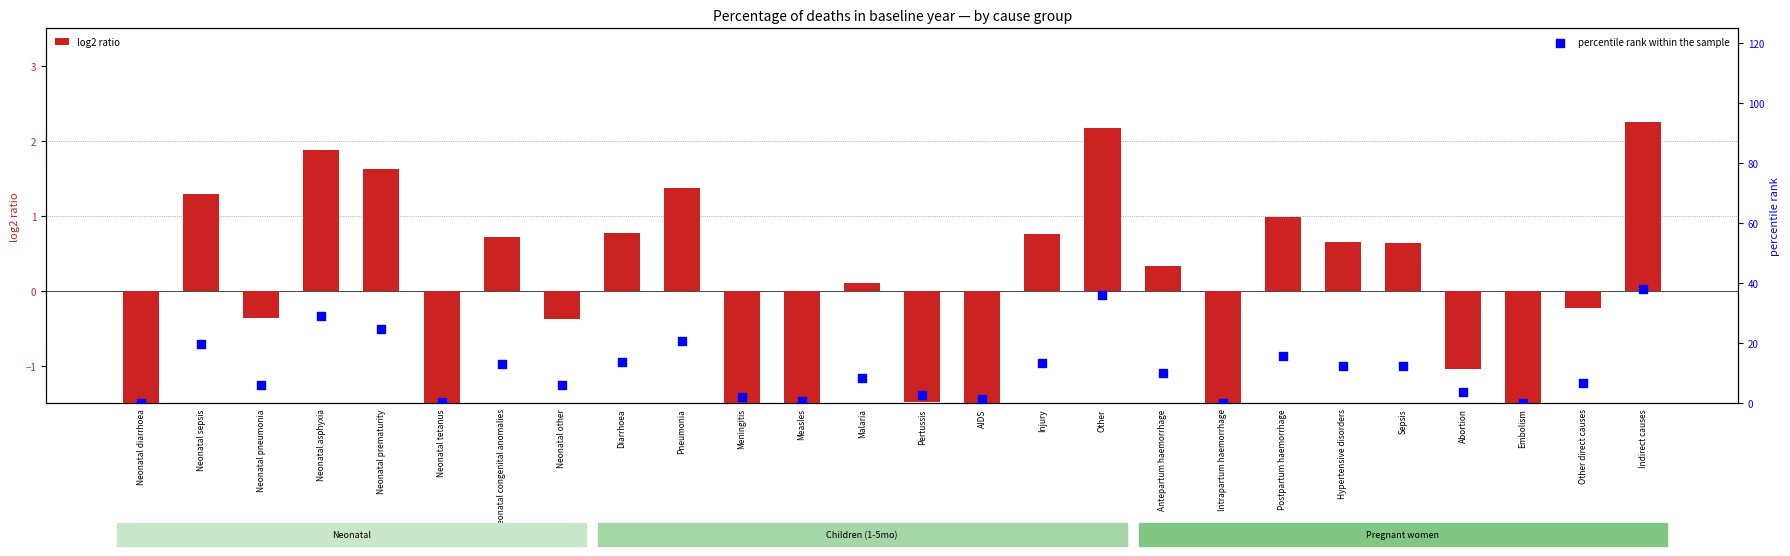

Is the value of log2 ratio at Diarrhoea greater than the value of percentile rank within the sample at Pneumonia?

No